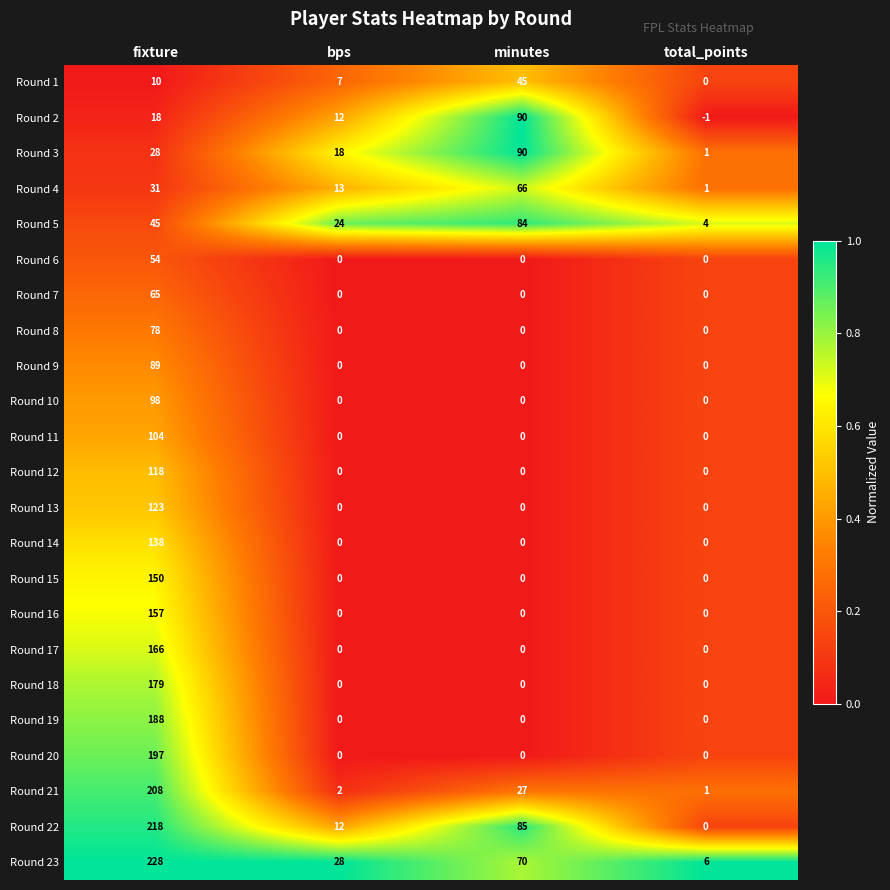

How many distinct data groups are displayed?

23